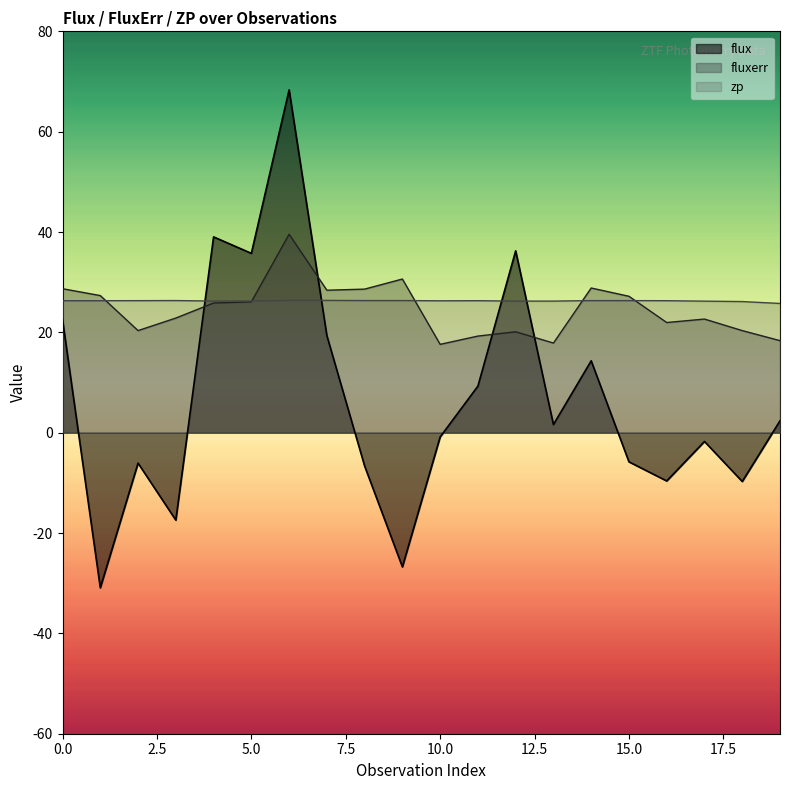

How many lines are shown in the chart?

3